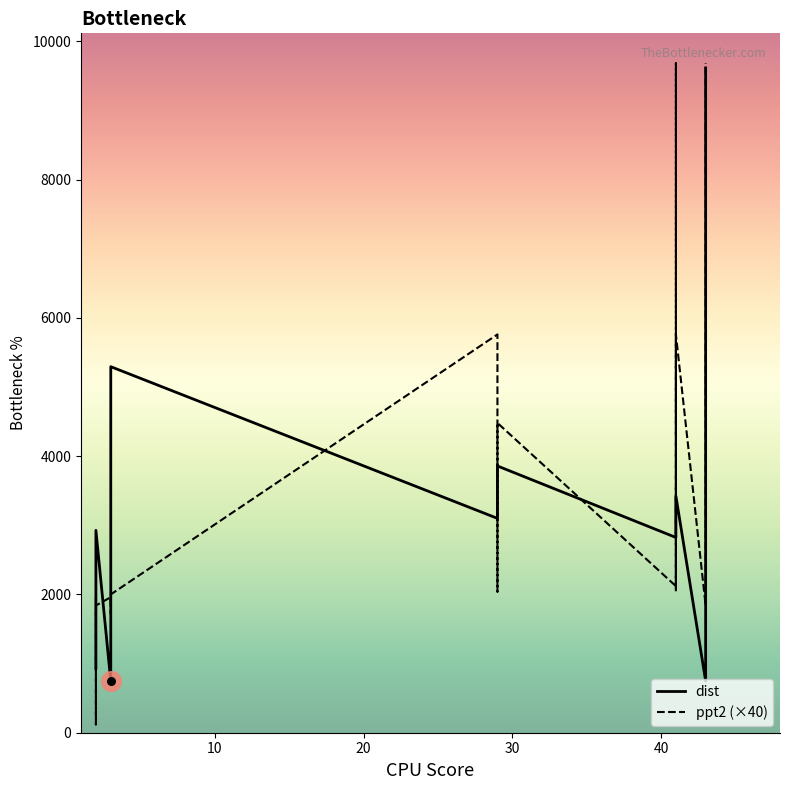

Which series has the largest total across all categories?

ppt2 (×40)